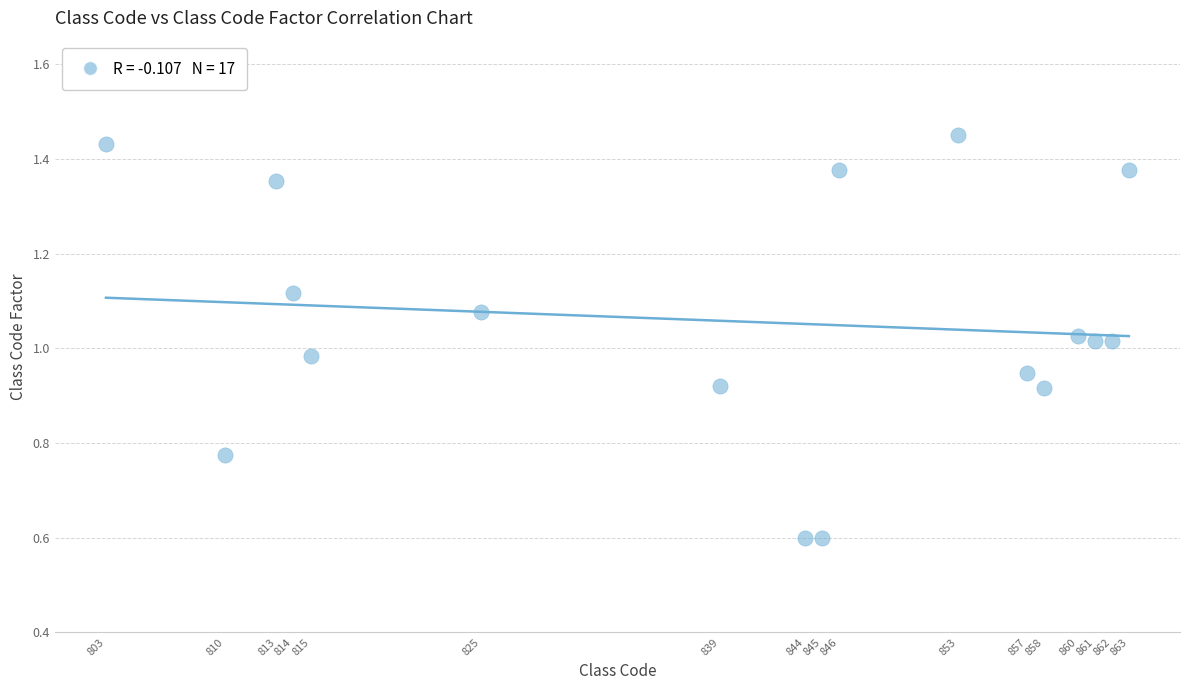

What is the range of X values (max minus min)?

60.0